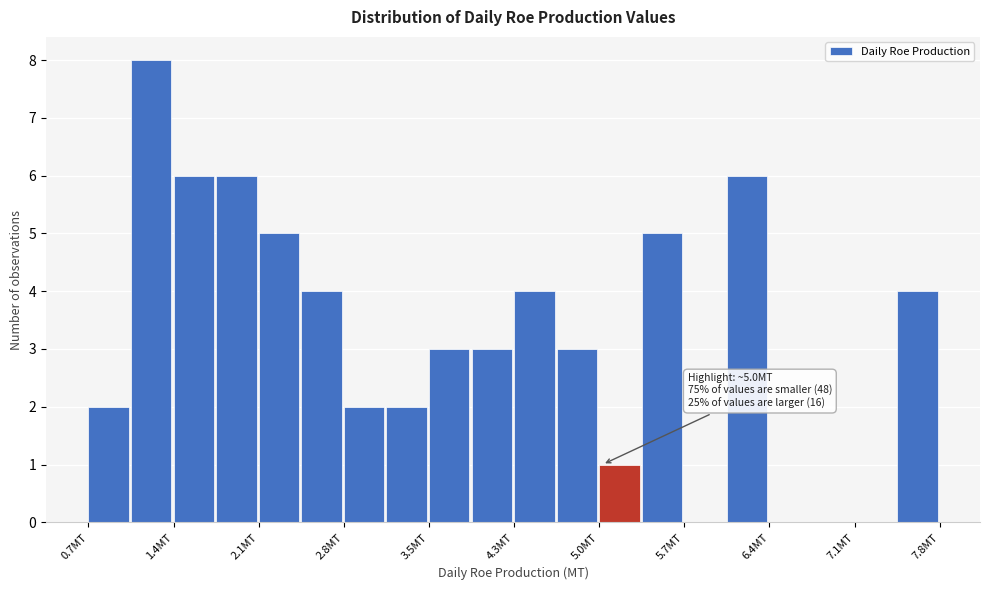

Read against the x-axis, roughly where is the centre of the tallest bar?

1.2